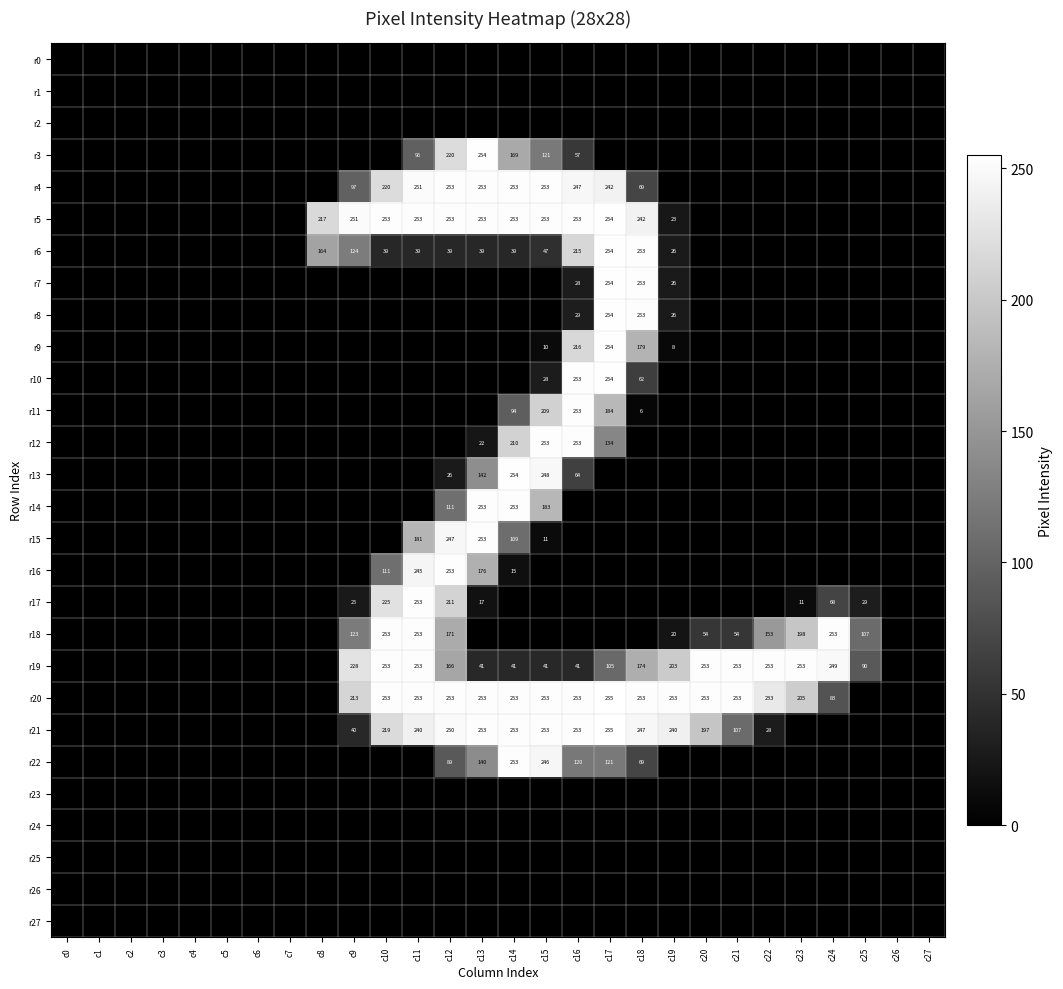

True or false: r19 has a value of 41 at c13.

True